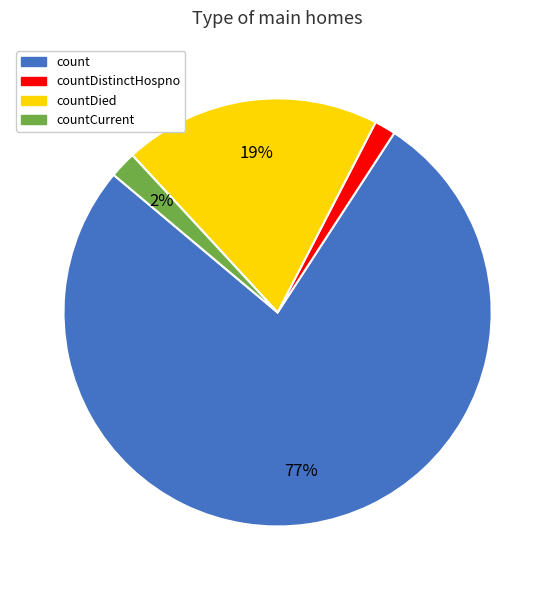

To the nearest percent, what is the difference between the largest and smallest slice percentages?

75%